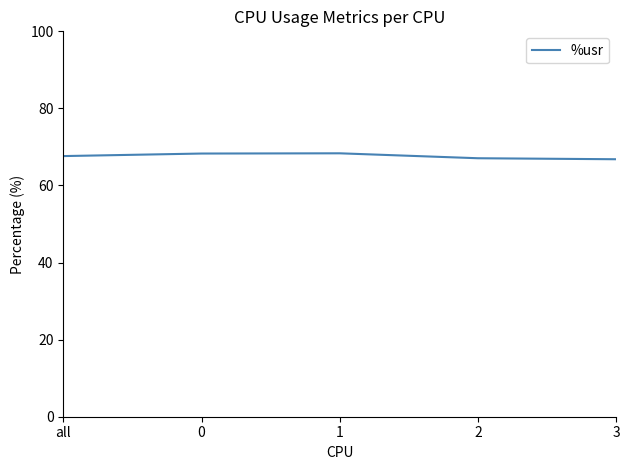

What position from the right is 1?

3